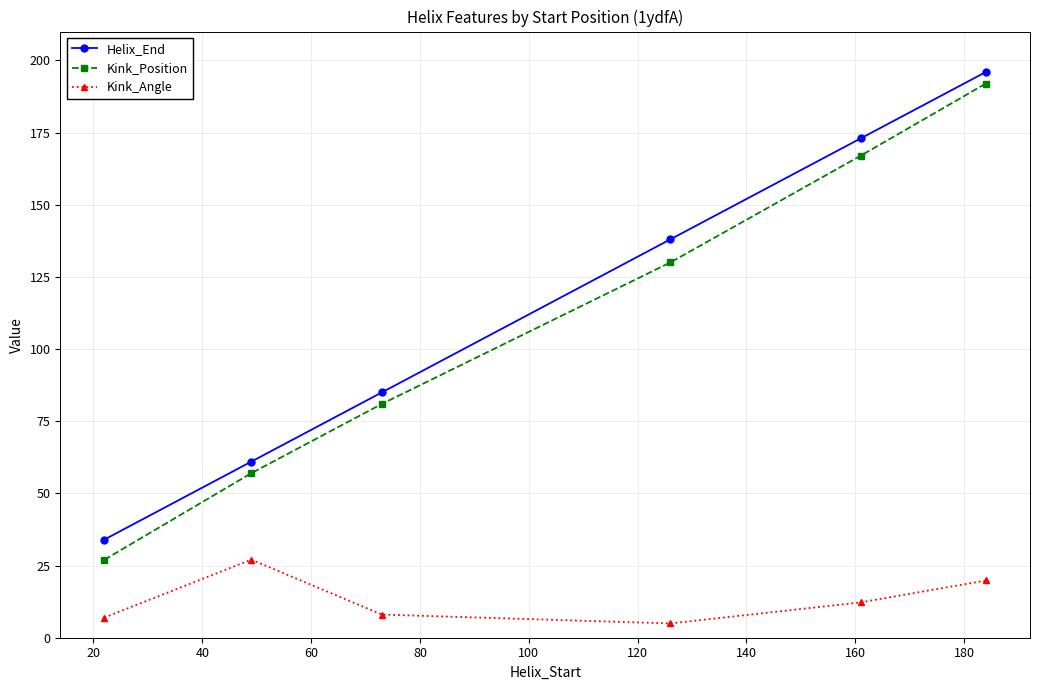

What is the average value of the Kink_Angle series?

13.2